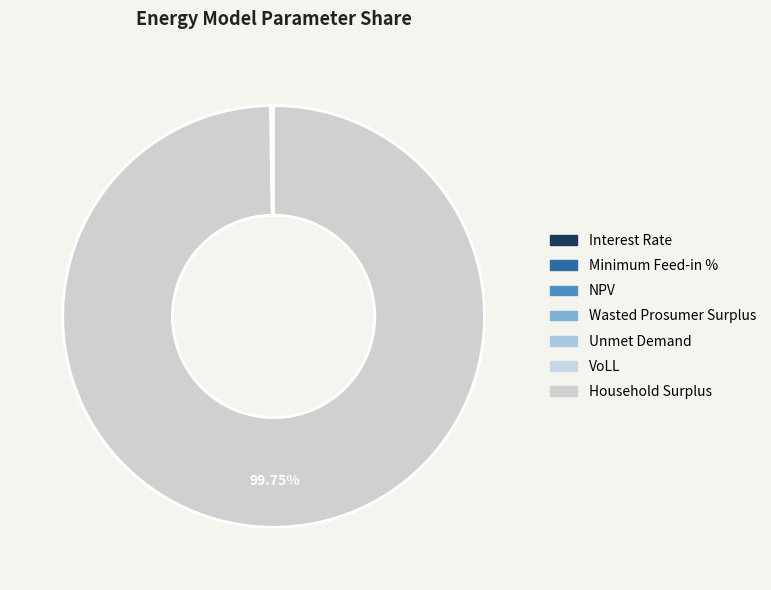

What is the largest slice in the pie chart?

Household Surplus